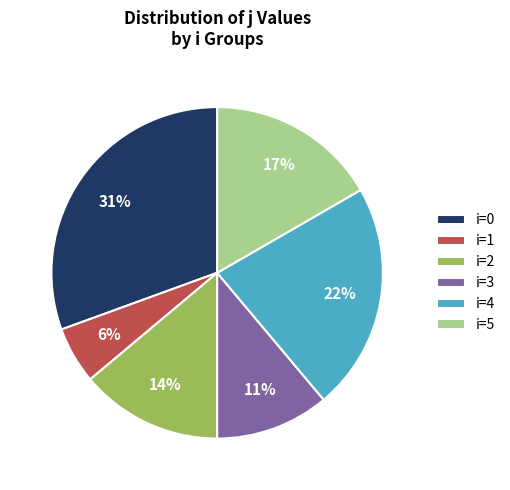

Is there any slice that represents more than half of the pie?

No